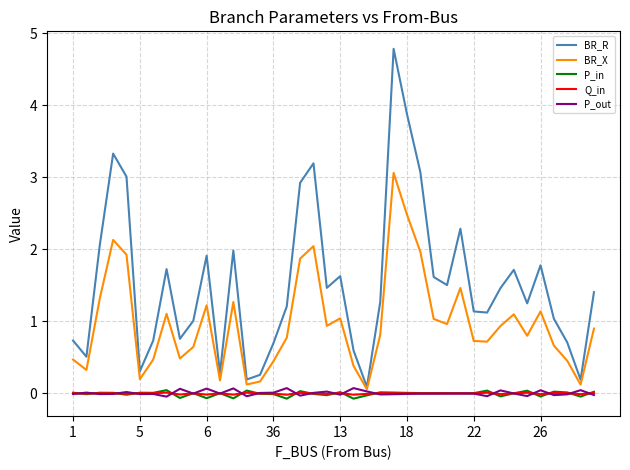

What is the maximum value shown in the chart?

4.8